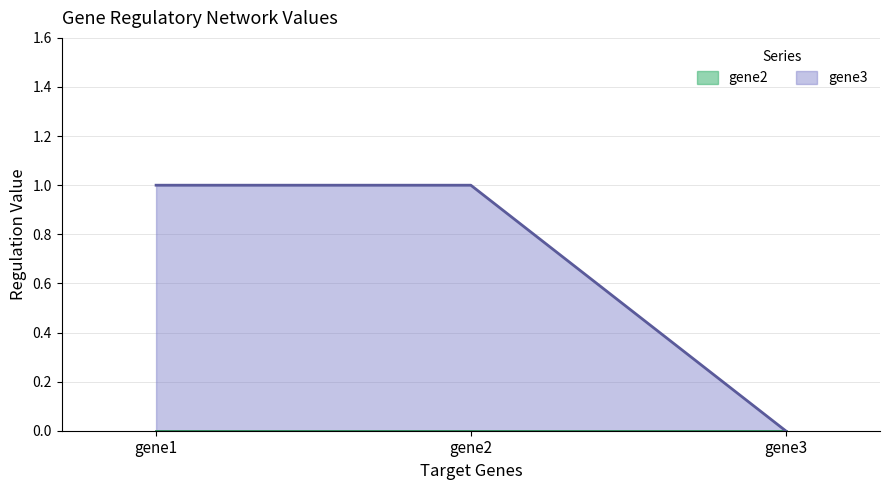

What value does the data have at gene1?

1